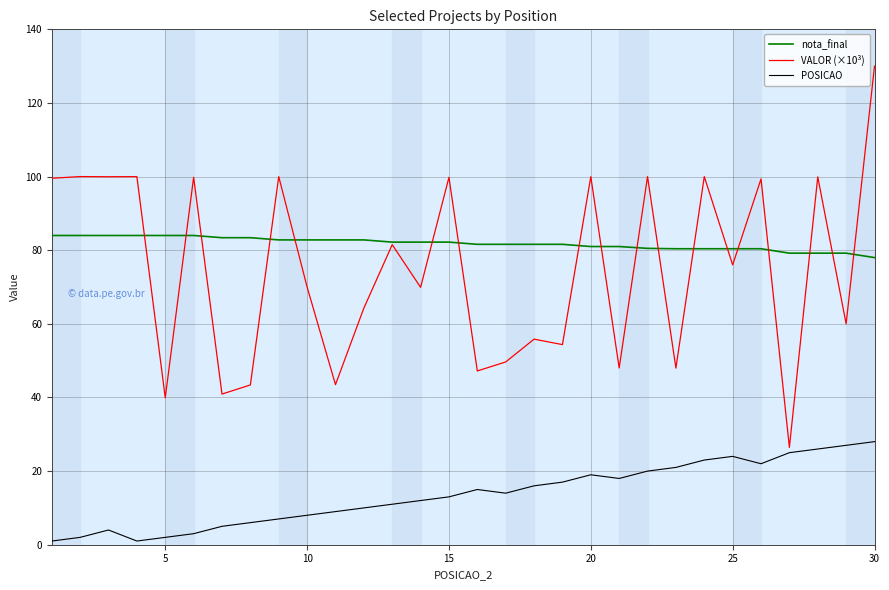

Which series has the widest spread of values?

VALOR (×10³)